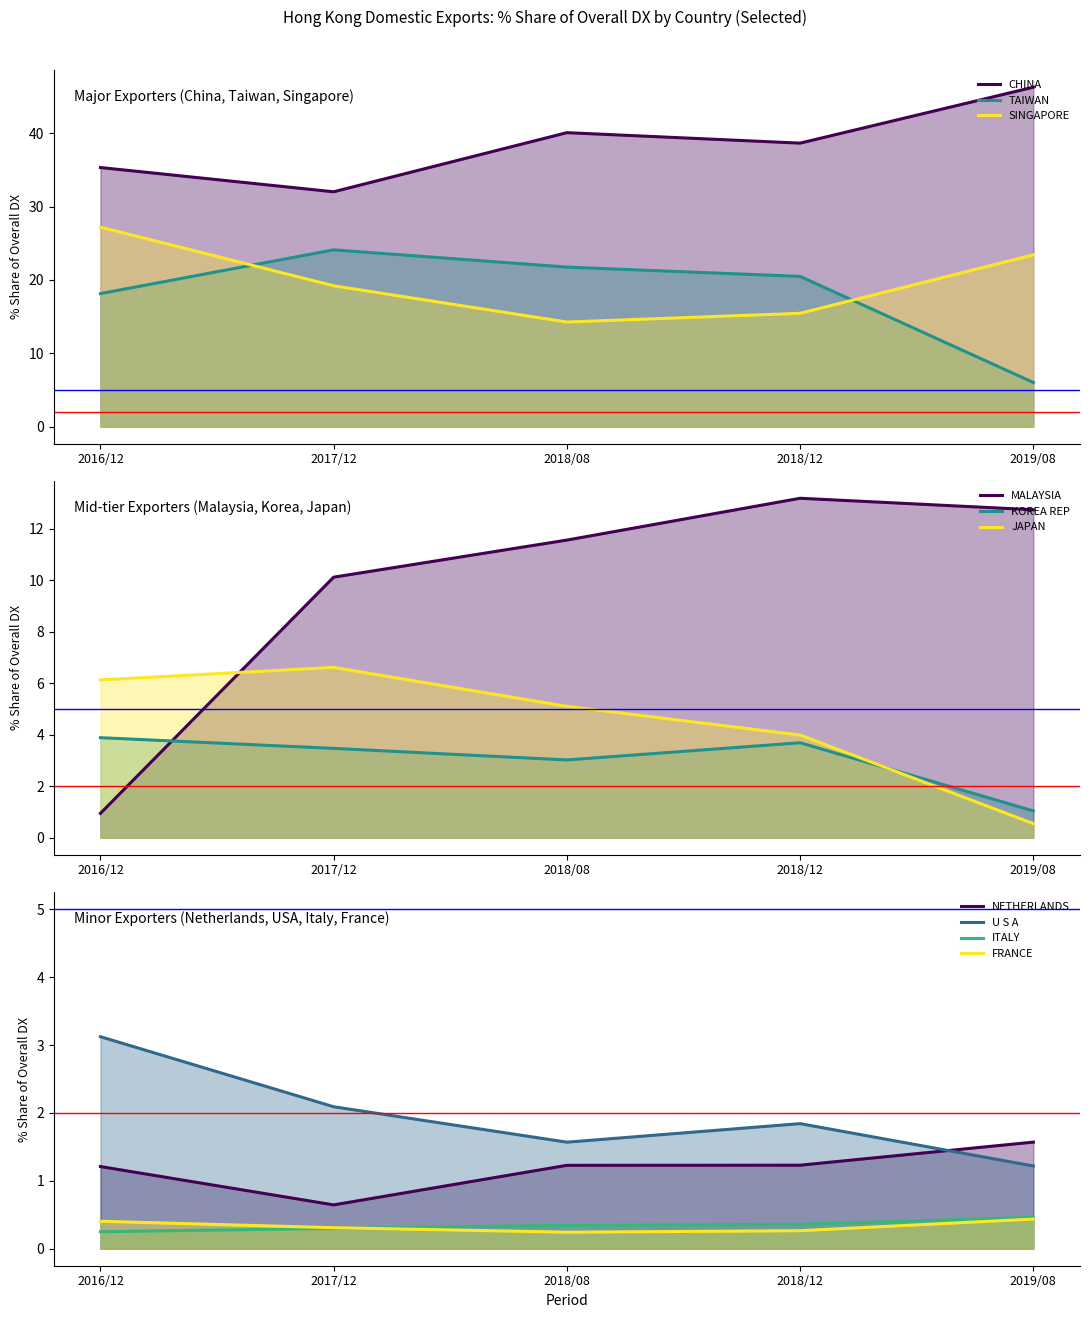

The 201908_% Share series shows 23.4 at SINGAPORE. True or false?

True